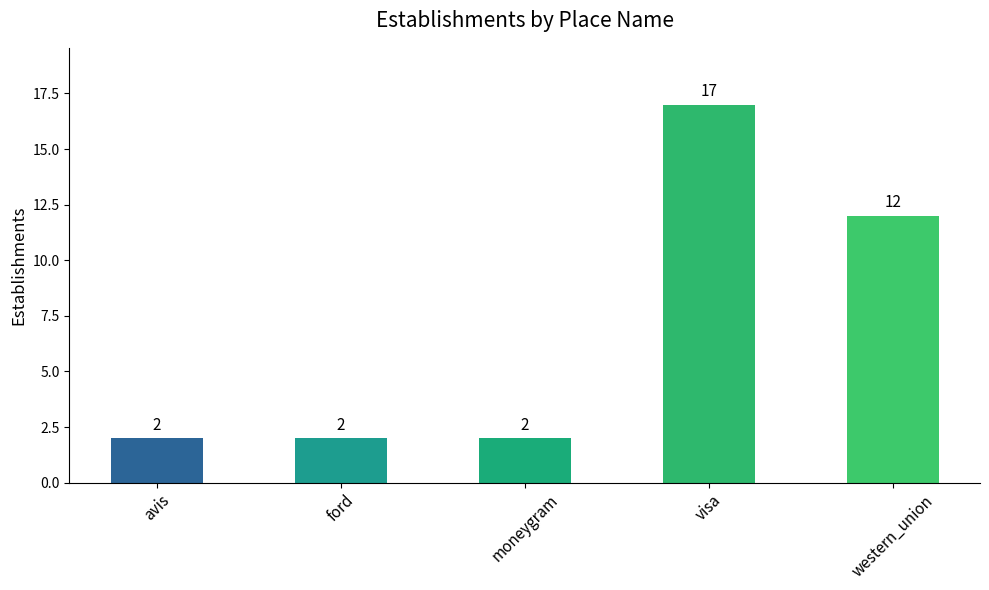

What is the label of the 2nd bar from the left?

ford